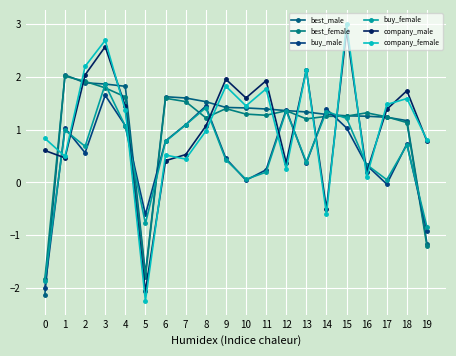

Reading left to right, list all the values displayed in this chart.

best_male: 0=-2.1	1=2.0	2=1.9	3=1.9	4=1.8	5=-1.7	6=1.6	7=1.6	8=1.5	9=1.4	10=1.4	11=1.4	12=1.4	13=1.3	14=1.3	15=1.3	16=1.3	17=1.2	18=1.2	19=-1.2
best_female: 0=-1.8	1=2.0	2=1.9	3=1.8	4=1.6	5=-1.8	6=1.6	7=1.5	8=1.2	9=1.4	10=1.3	11=1.3	12=1.4	13=1.2	14=1.3	15=1.3	16=1.3	17=1.2	18=1.1	19=-1.2
buy_male: 0=-2.0	1=1.0	2=0.6	3=1.7	4=1.1	5=-0.6	6=0.8	7=1.1	8=1.4	9=0.5	10=0.0	11=0.2	12=1.4	13=0.4	14=1.4	15=1.0	16=0.3	17=-0.0	18=0.7	19=-0.9
buy_female: 0=-1.9	1=1.0	2=0.7	3=1.9	4=1.1	5=-0.8	6=0.8	7=1.1	8=1.4	9=0.4	10=0.1	11=0.2	12=1.4	13=0.4	14=1.3	15=1.2	16=0.3	17=0.1	18=0.7	19=-0.9
company_male: 0=0.6	1=0.5	2=2.0	3=2.6	4=1.4	5=-2.1	6=0.4	7=0.5	8=1.1	9=2.0	10=1.6	11=1.9	12=0.4	13=2.1	14=-0.5	15=2.9	16=0.2	17=1.4	18=1.7	19=0.8
company_female: 0=0.8	1=0.5	2=2.2	3=2.7	4=1.4	5=-2.2	6=0.5	7=0.4	8=1.0	9=1.8	10=1.5	11=1.8	12=0.3	13=2.1	14=-0.6	15=3.0	16=0.1	17=1.5	18=1.6	19=0.8